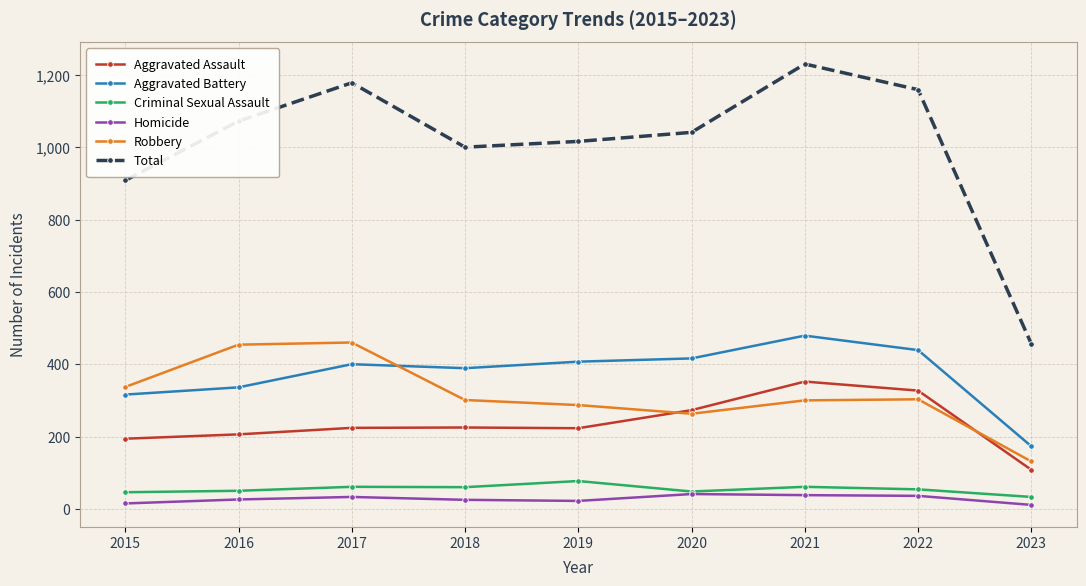

What is the approximate value of Criminal Sexual Assault at 2022?

54